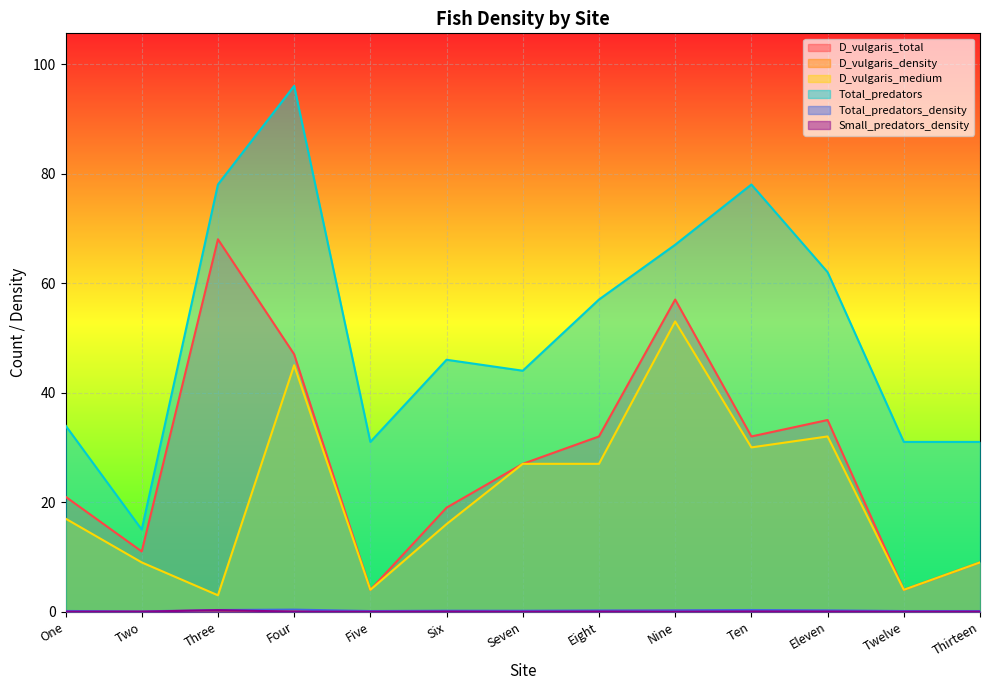

What is the sum of all D_vulgaris_total values?

366.0